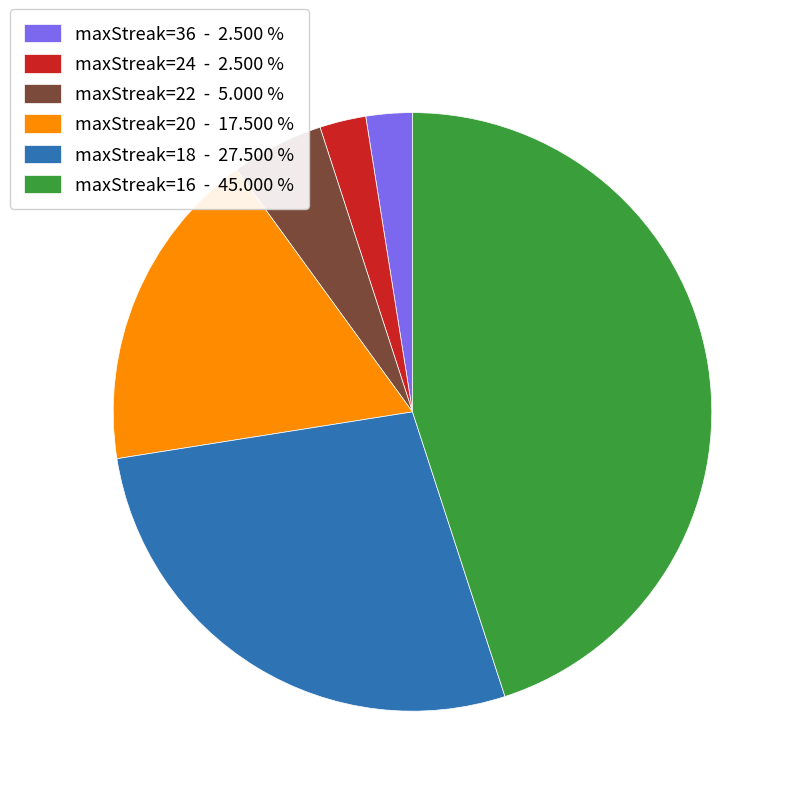

Between maxStreak=16 - 45.000 % and maxStreak=24 - 2.500 %, which is larger?

maxStreak=16 - 45.000 %